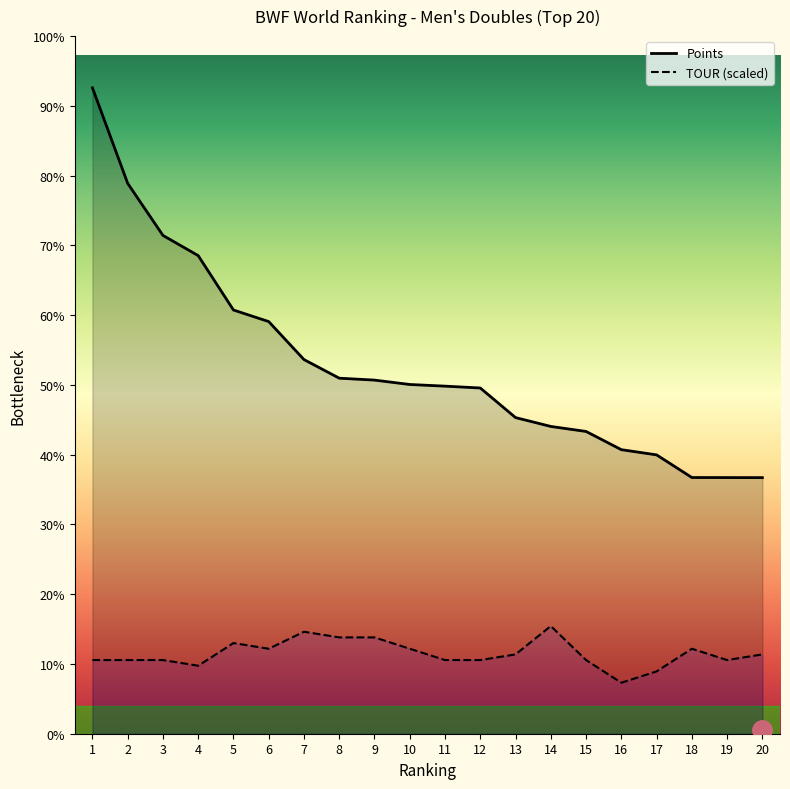

Rank the series by their average value, from lowest to highest.

TOUR (scaled), Points